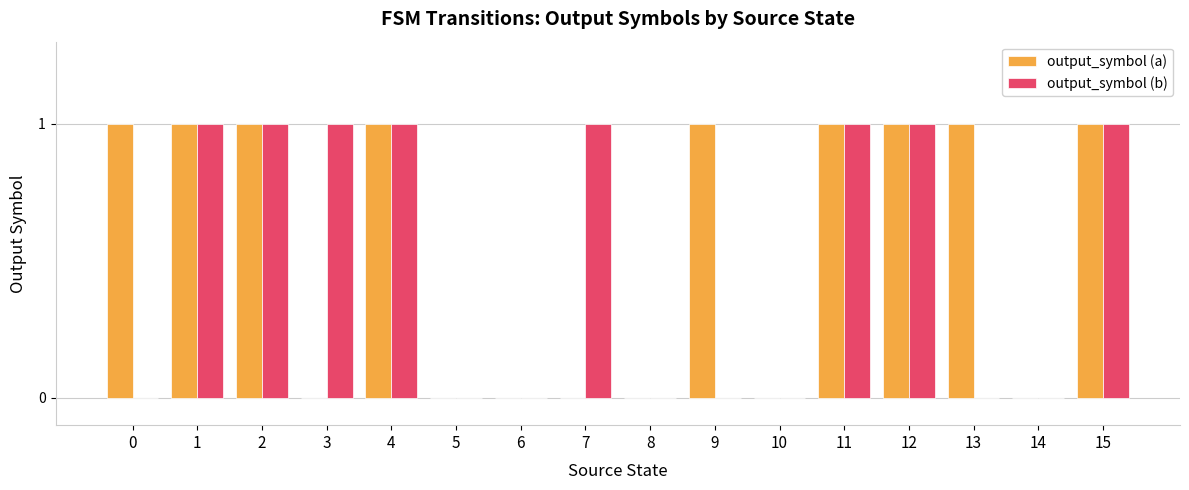

Are the bars horizontal?

No